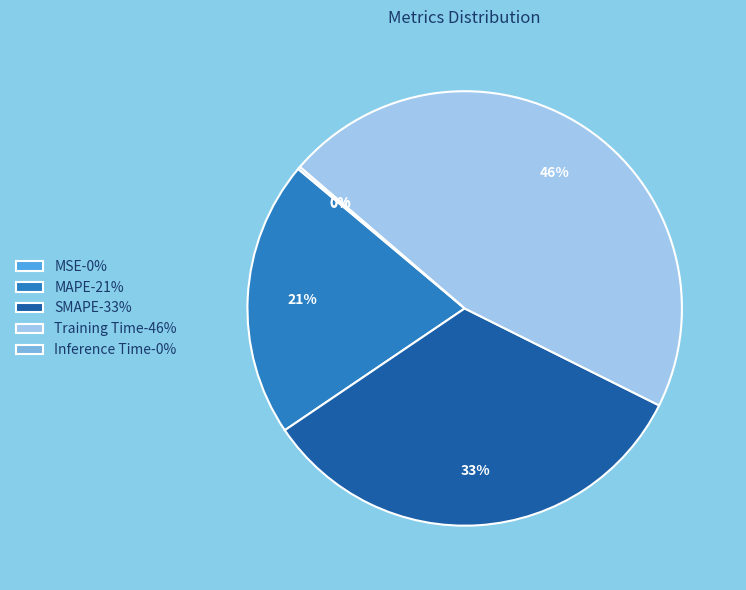

To the nearest percent, what is the combined percentage of SMAPE and Training Time?

79%